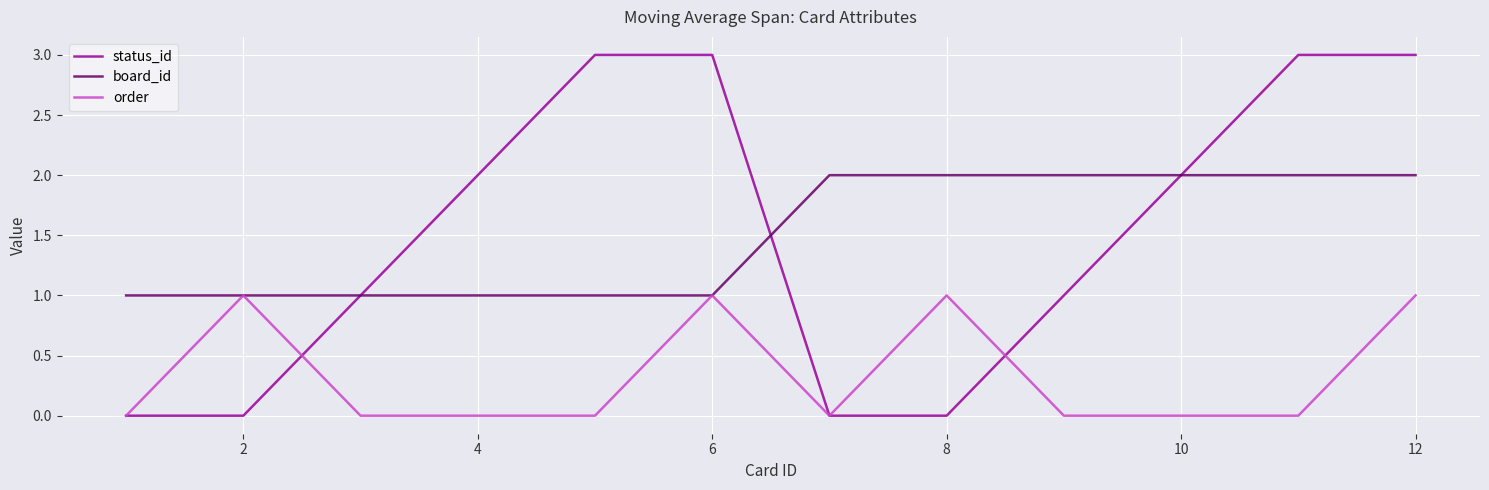

What is the greatest value displayed?

3